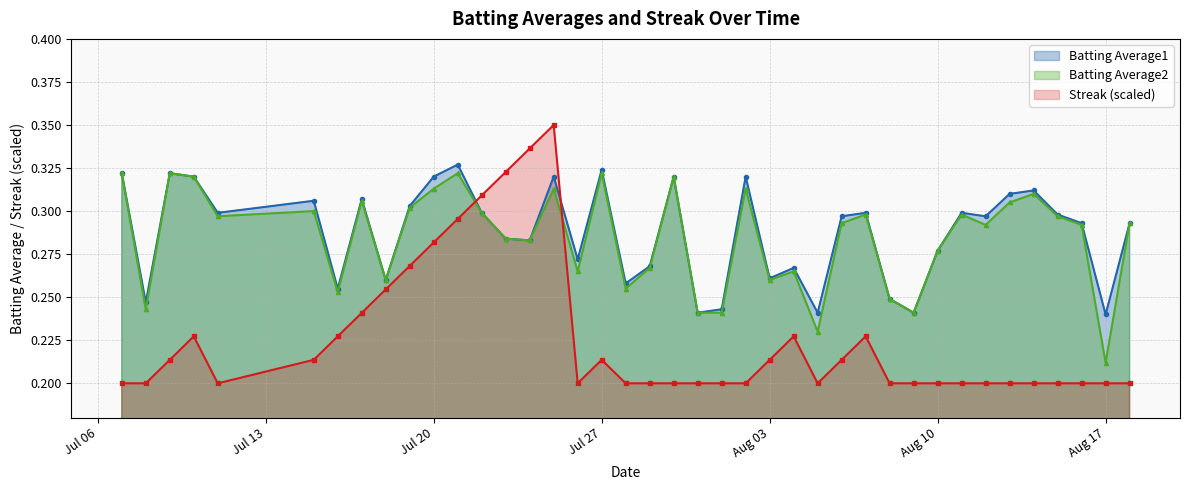

Reading left to right, extract all data points from this chart.

Batting Average1: 0.3	0.2	0.3	0.3	0.3	0.3	0.3	0.3	0.3	0.3	0.3	0.3	0.3	0.3	0.3	0.3	0.3	0.3	0.3	0.3	0.3	0.2	0.2	0.3	0.3	0.3	0.2	0.3	0.3	0.2	0.2	0.3	0.3	0.3	0.3	0.3	0.3	0.3	0.2	0.3
Batting Average2: 0.3	0.2	0.3	0.3	0.3	0.3	0.3	0.3	0.3	0.3	0.3	0.3	0.3	0.3	0.3	0.3	0.3	0.3	0.3	0.3	0.3	0.2	0.2	0.3	0.3	0.3	0.2	0.3	0.3	0.2	0.2	0.3	0.3	0.3	0.3	0.3	0.3	0.3	0.2	0.3
Streak: 0.2	0.2	0.2	0.2	0.2	0.2	0.2	0.2	0.3	0.3	0.3	0.3	0.3	0.3	0.3	0.3	0.2	0.2	0.2	0.2	0.2	0.2	0.2	0.2	0.2	0.2	0.2	0.2	0.2	0.2	0.2	0.2	0.2	0.2	0.2	0.2	0.2	0.2	0.2	0.2